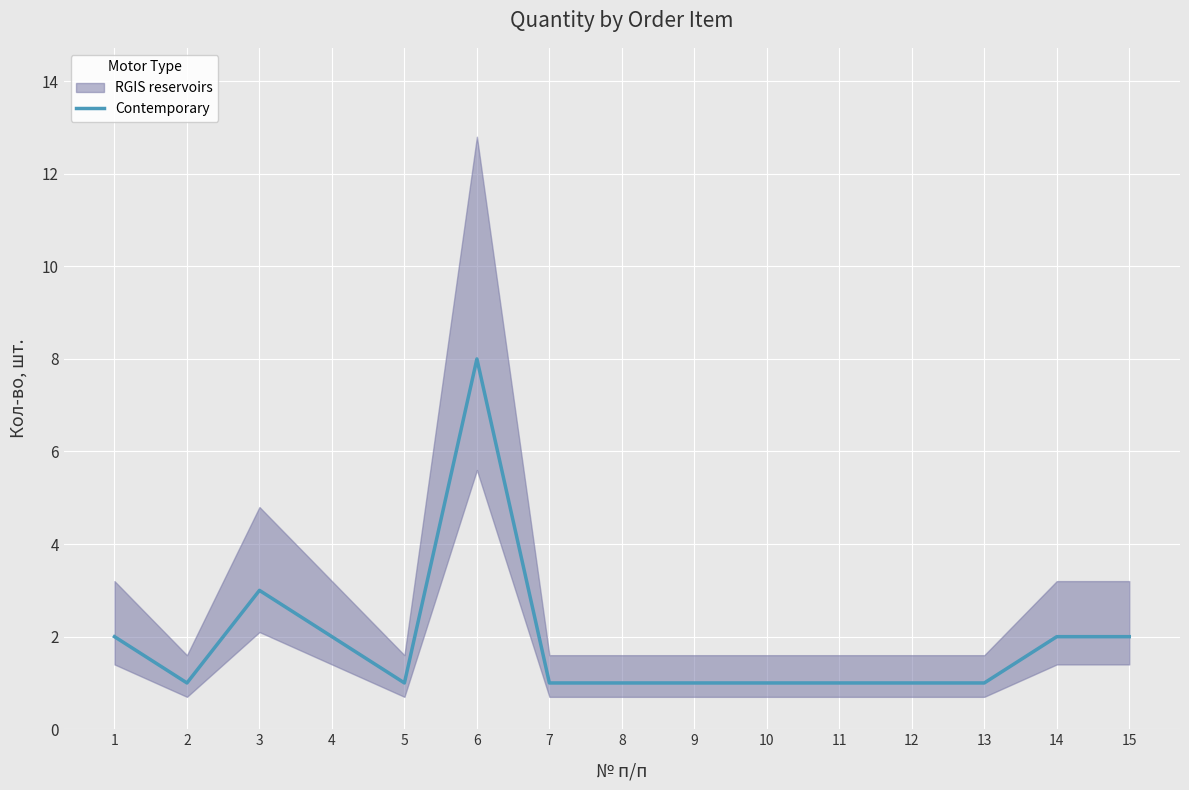

List the labels in order of value, smallest first.

2, 5, 7, 8, 9, 10, 11, 12, 13, 1, 4, 14, 15, 3, 6